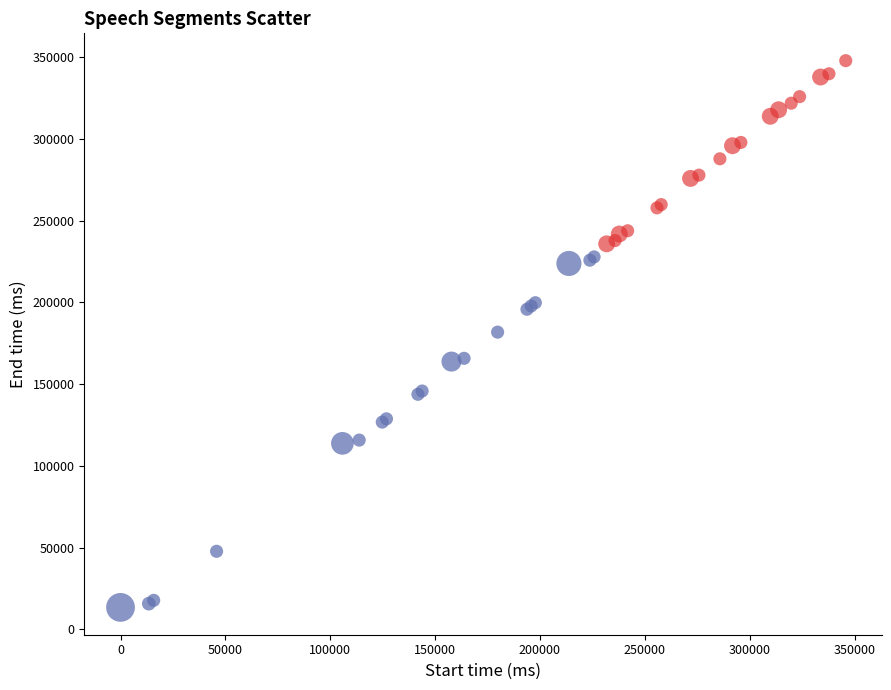

Which series reaches the minimum Y coordinate?

Early trials (trial ≤ 8)